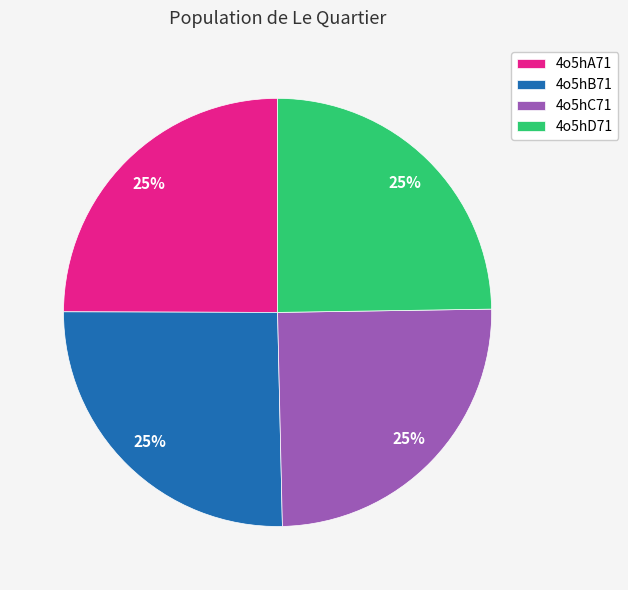

Is there a majority slice in this chart?

No